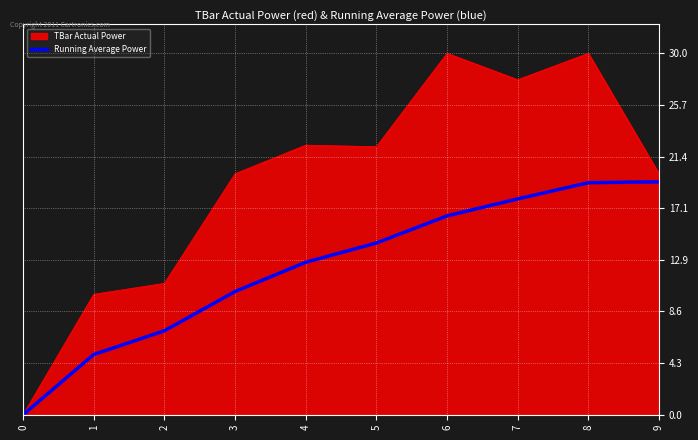

Between 4 and 7, which series saw the biggest shift?

TBar Actual Power